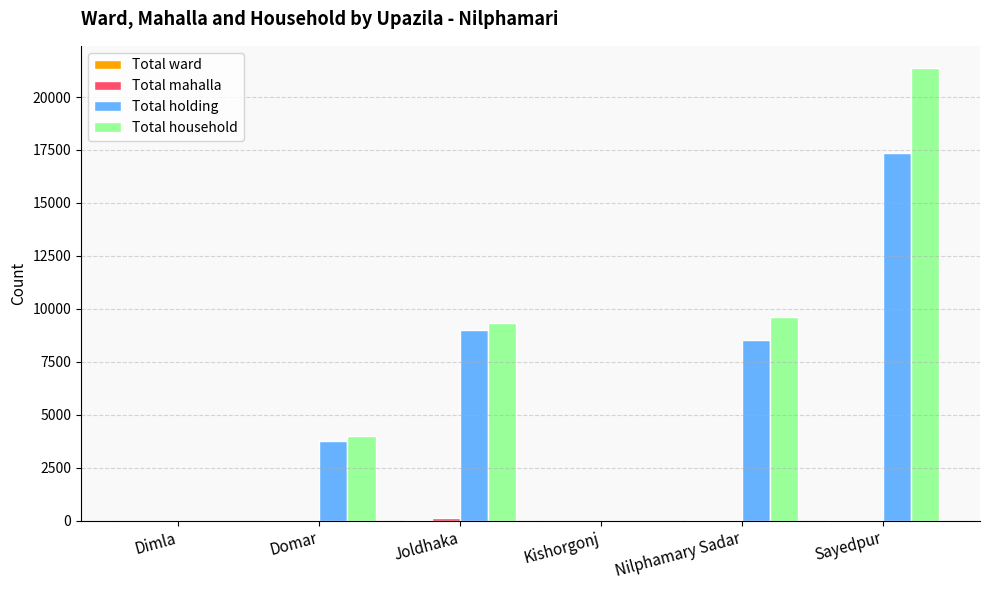

How many series are shown in this chart?

4